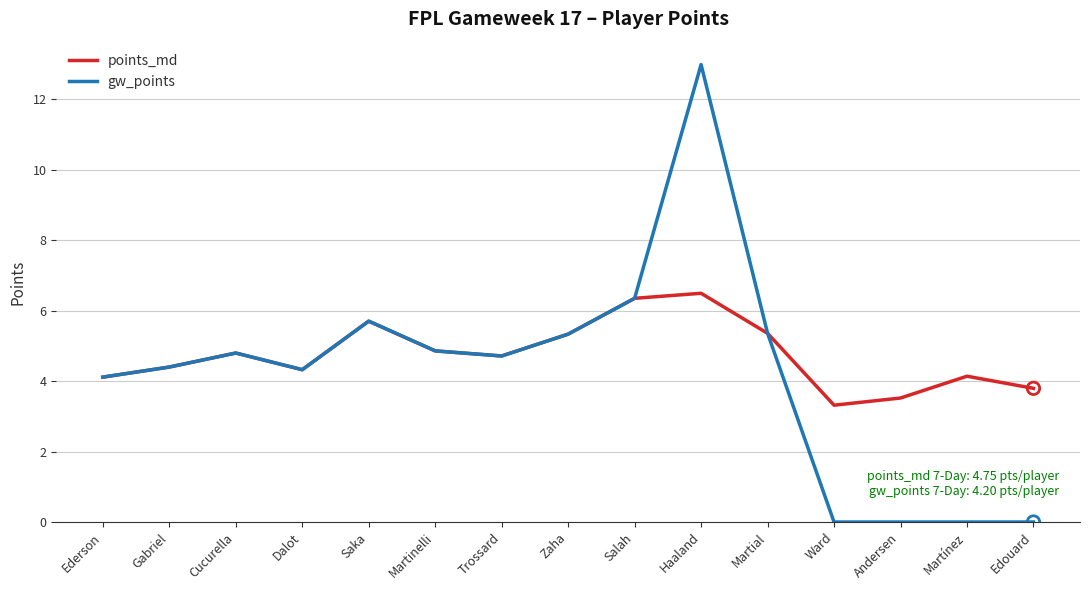

Which series has the largest total across all categories?

points_md